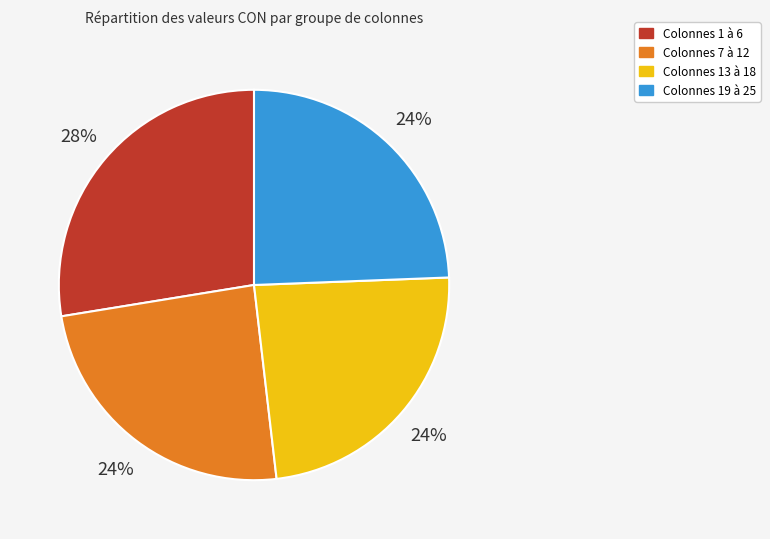

How many slices are in this pie chart?

4